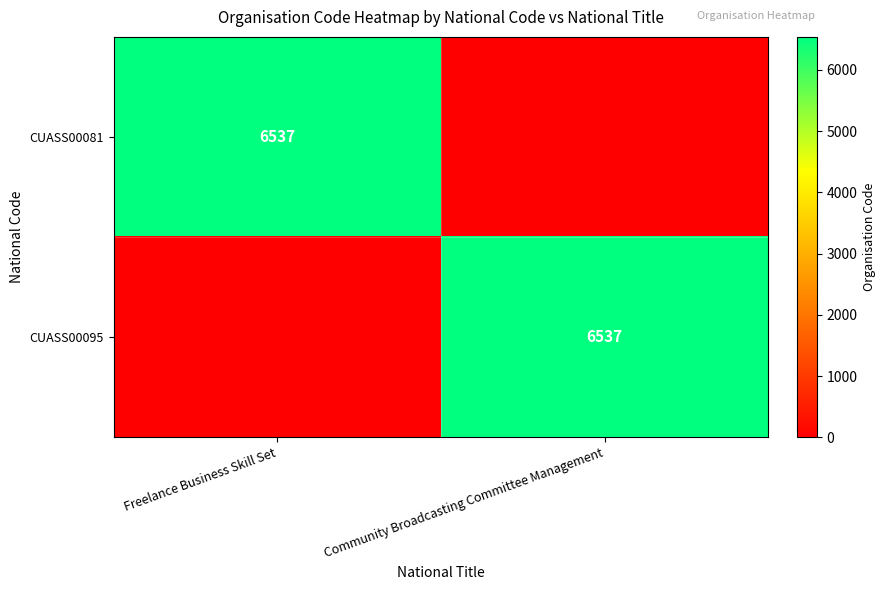

The CUASS00095 series shows 6537 at Community Broadcasting Committee Management. True or false?

True